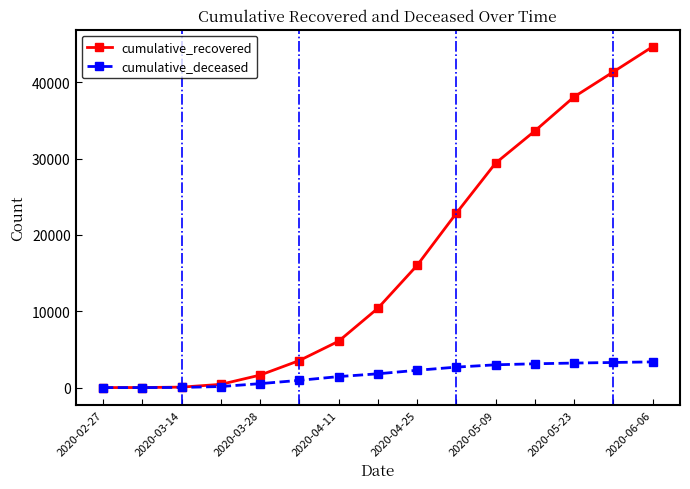

At how many categories does at least one series exceed 9542?

8